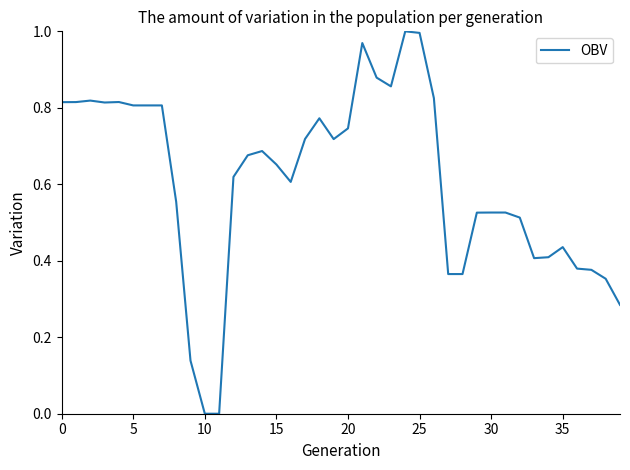

Is this an area chart (filled region under the line)?

No